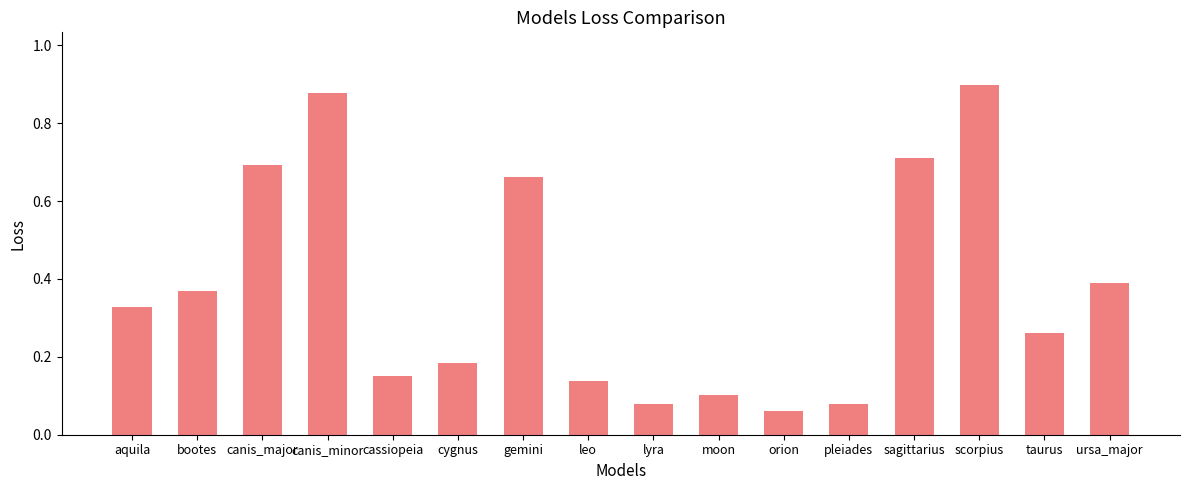

What position from the left is lyra?

9